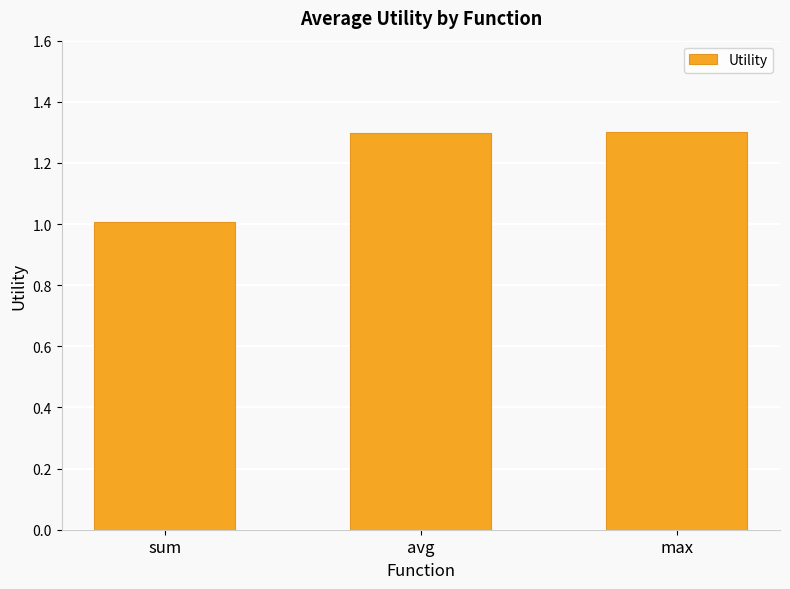

Reading left to right, what are all the values shown in this chart?

sum=1.0	avg=1.3	max=1.3